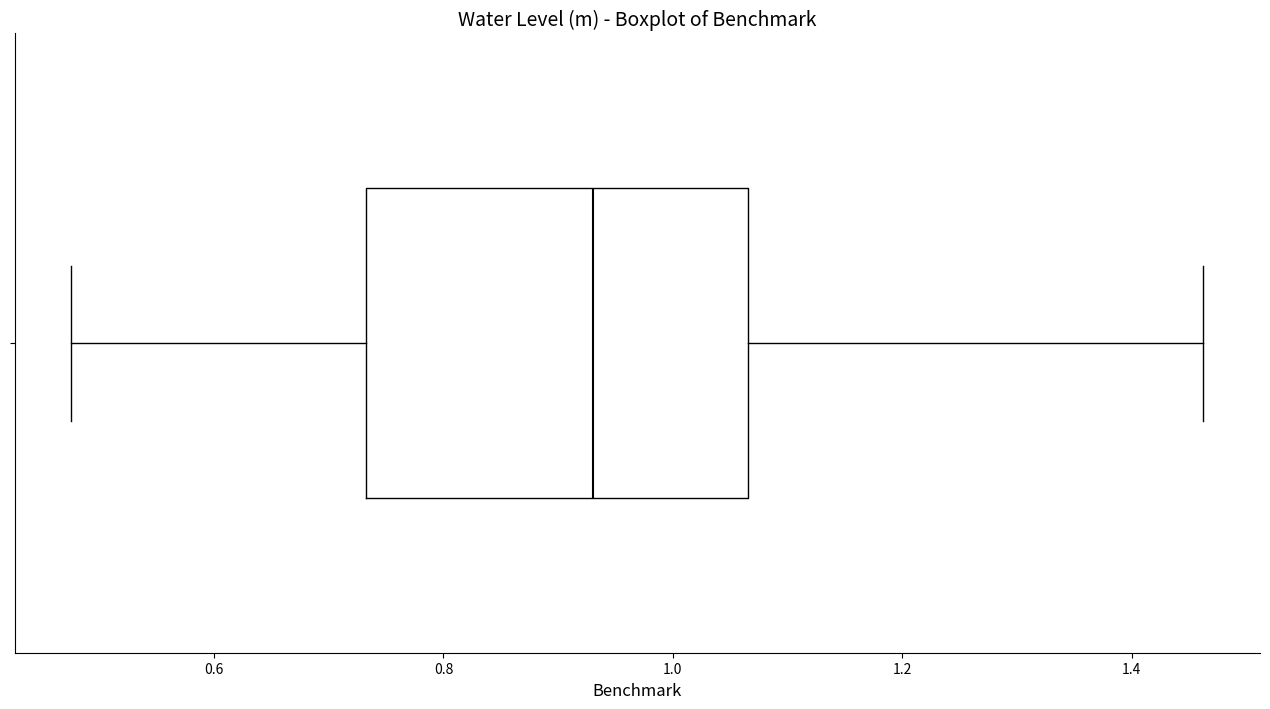

Transcribe this box plot: give where the median line is, the range the box spans, and where the two whiskers end, as read against the x-axis. The values are not printed on the chart, so give them approximately, as read against the axis.

median 0.94, box 0.74 to 1.06, whiskers 0.48 to 1.46